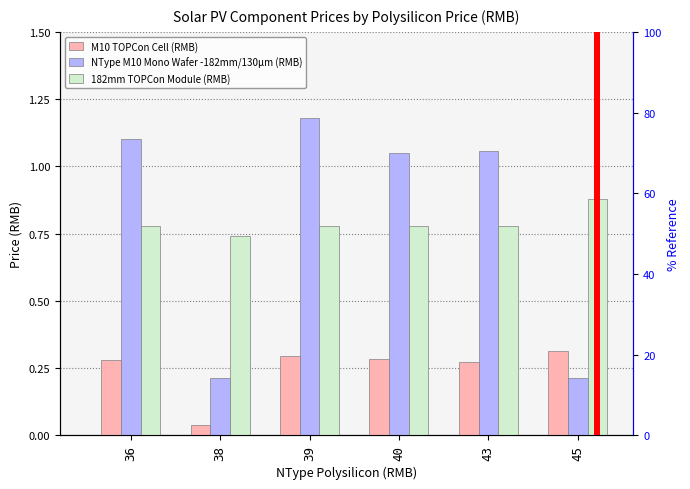

List the series in order of their peak value, lowest first.

M10 TOPCon Cell (RMB), 182mm TOPCon Module (RMB), NType M10 Mono Wafer -182mm/130μm (RMB)